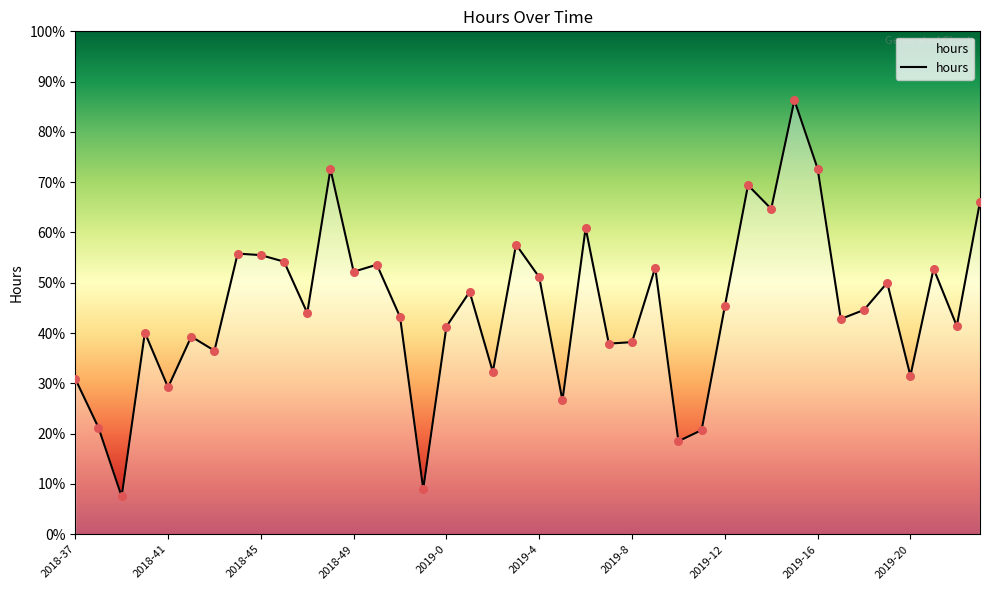

Is this an area chart (filled region under the line)?

Yes